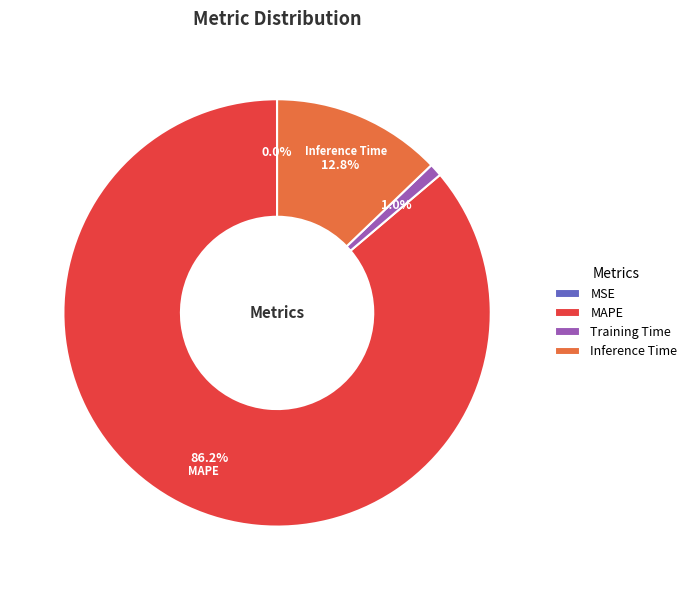

What is the largest slice in the pie chart?

MAPE